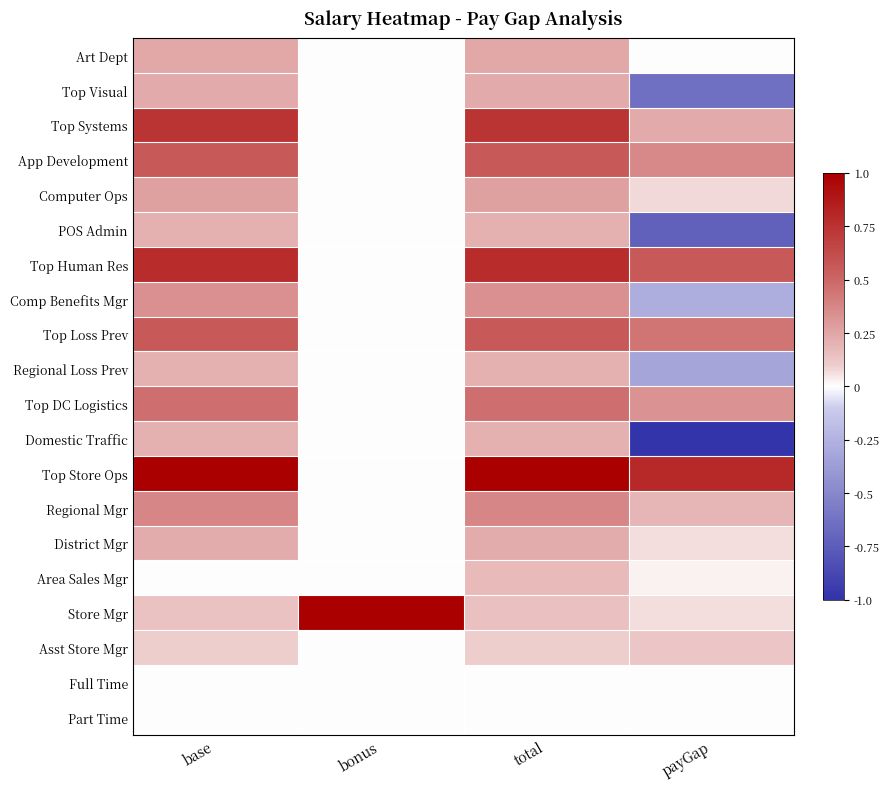

At which category does the chart reach its minimum across all series?

payGap